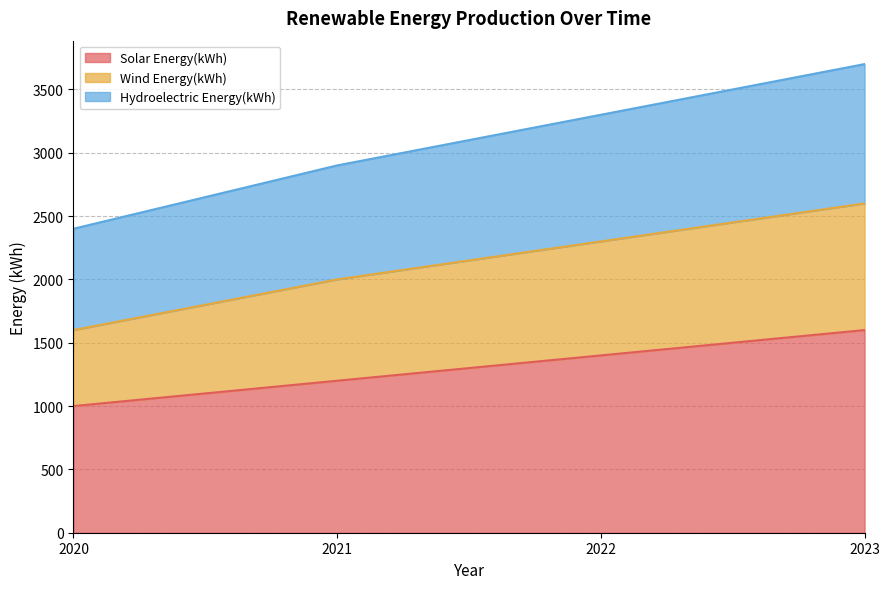

Which has a higher value, 2020 or 2021?

2021